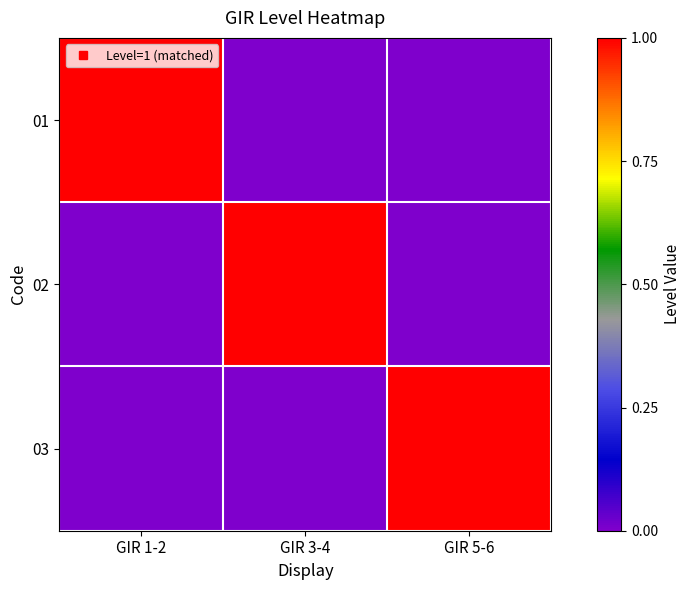

At how many categories does at least one series exceed 0?

3